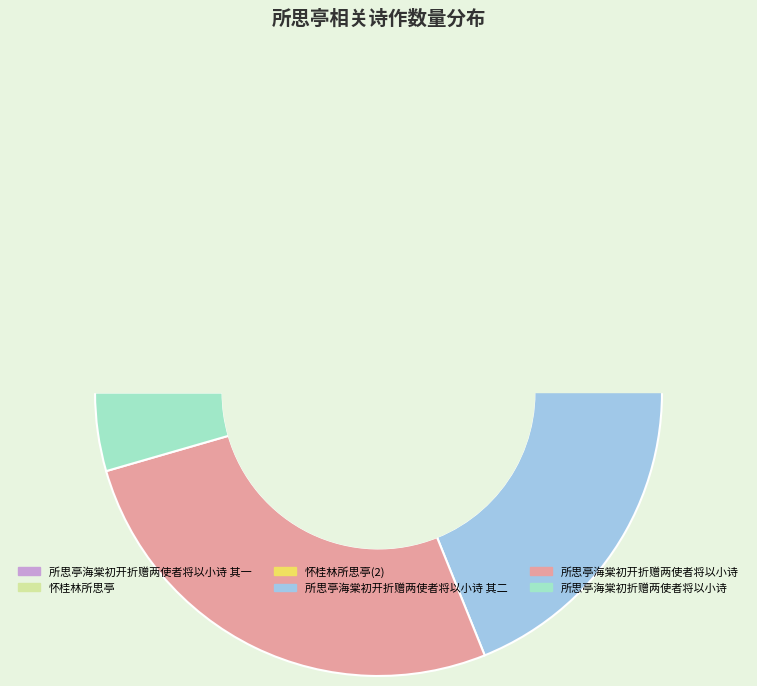

What is the change in value from 所思亭海棠初开折赠两使者将以小诗 其一 to 怀桂林所思亭?

-777921